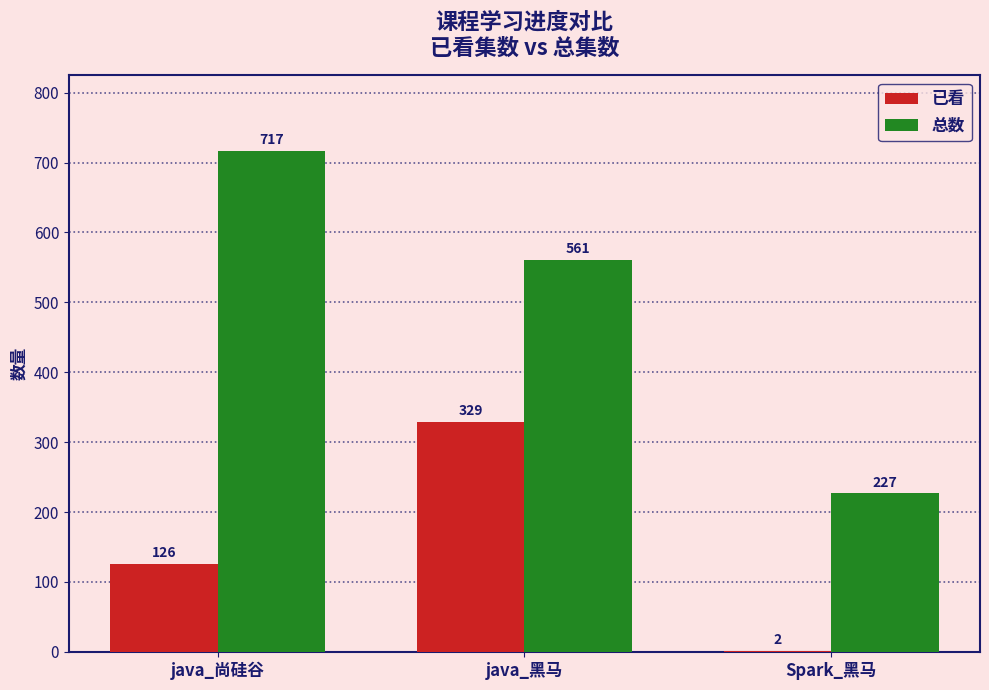

What is the greatest value displayed?

717